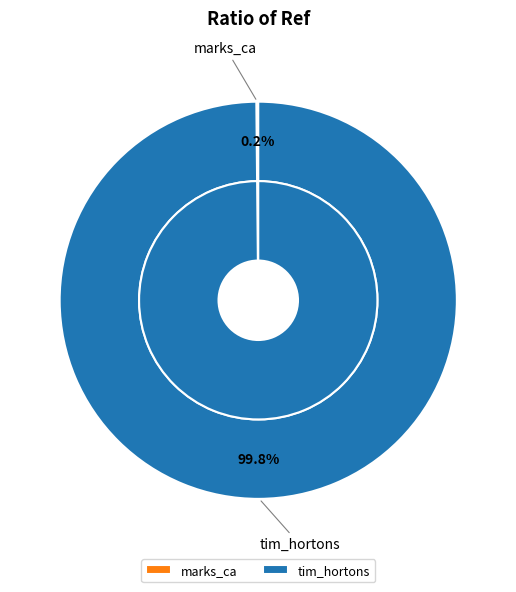

How many slices are in this pie chart?

2